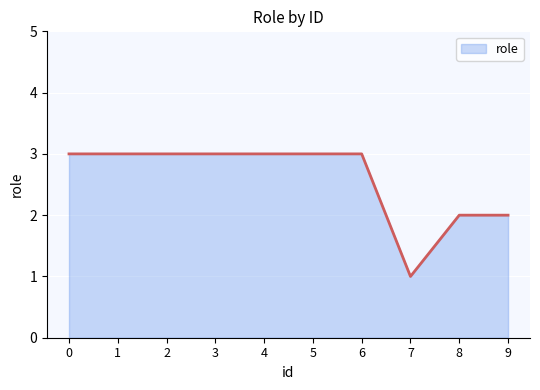

How many distinct data groups are displayed?

1